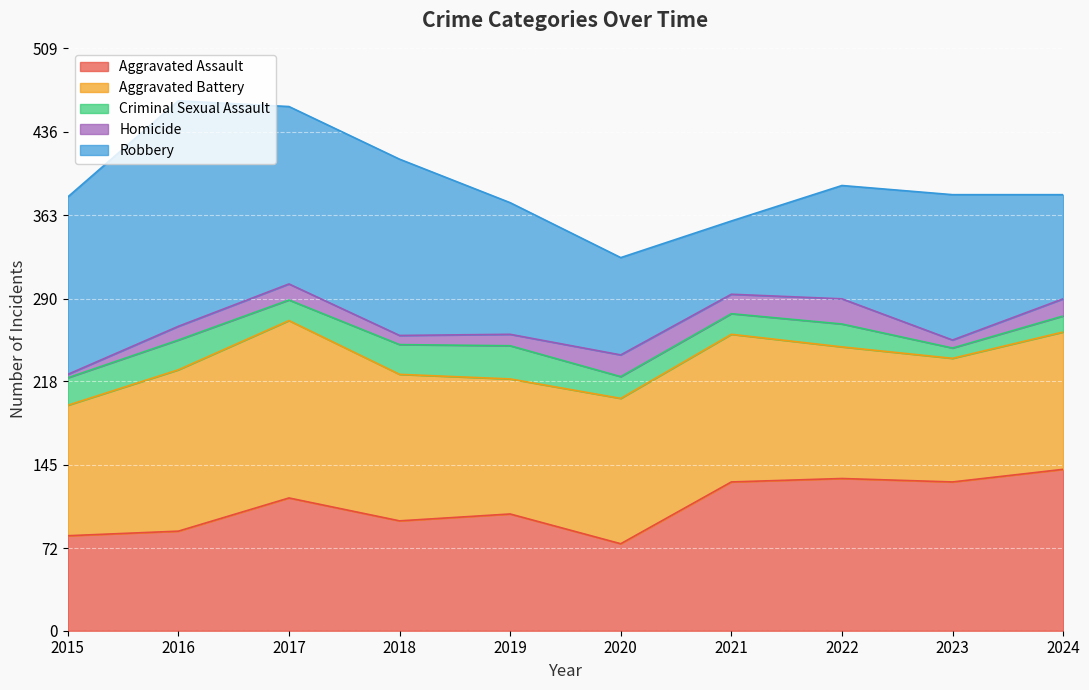

What is the sum of the Homicide values at 2019 and 2024?

25